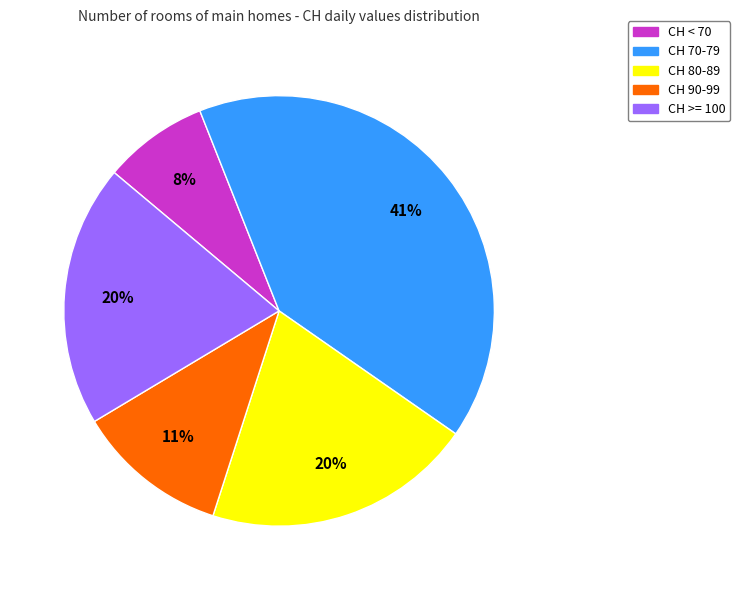

Is there a majority slice in this chart?

No